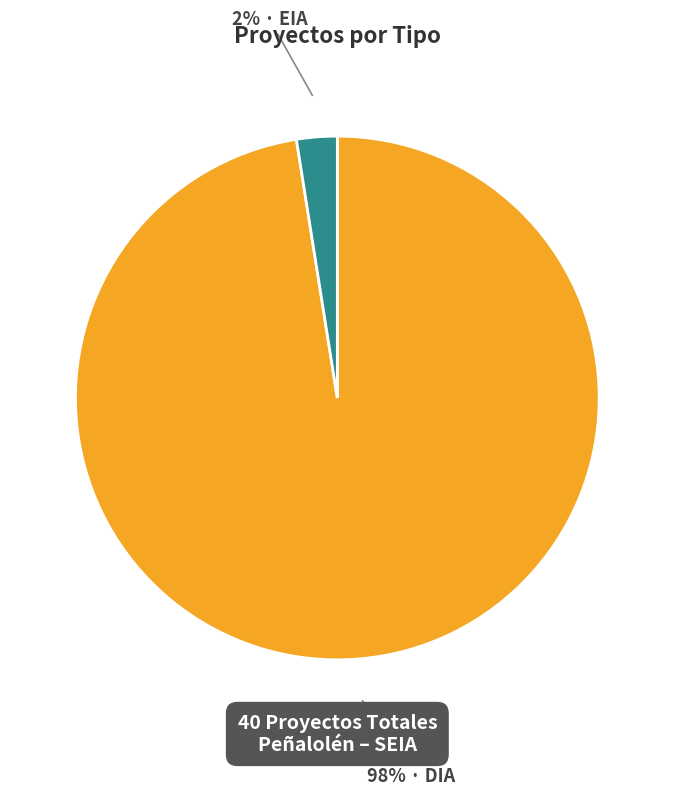

Is there a majority slice in this chart?

Yes